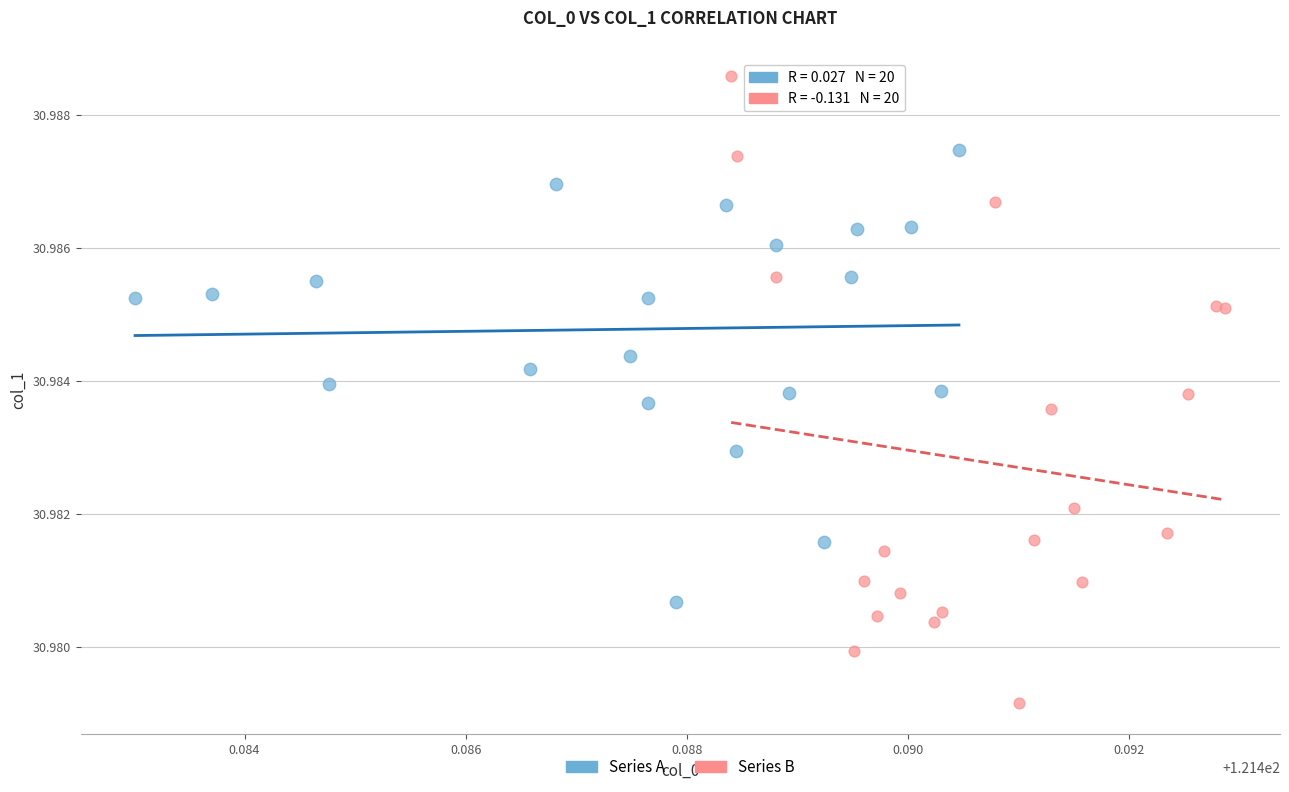

Which series contains the lowest Y value?

Series B